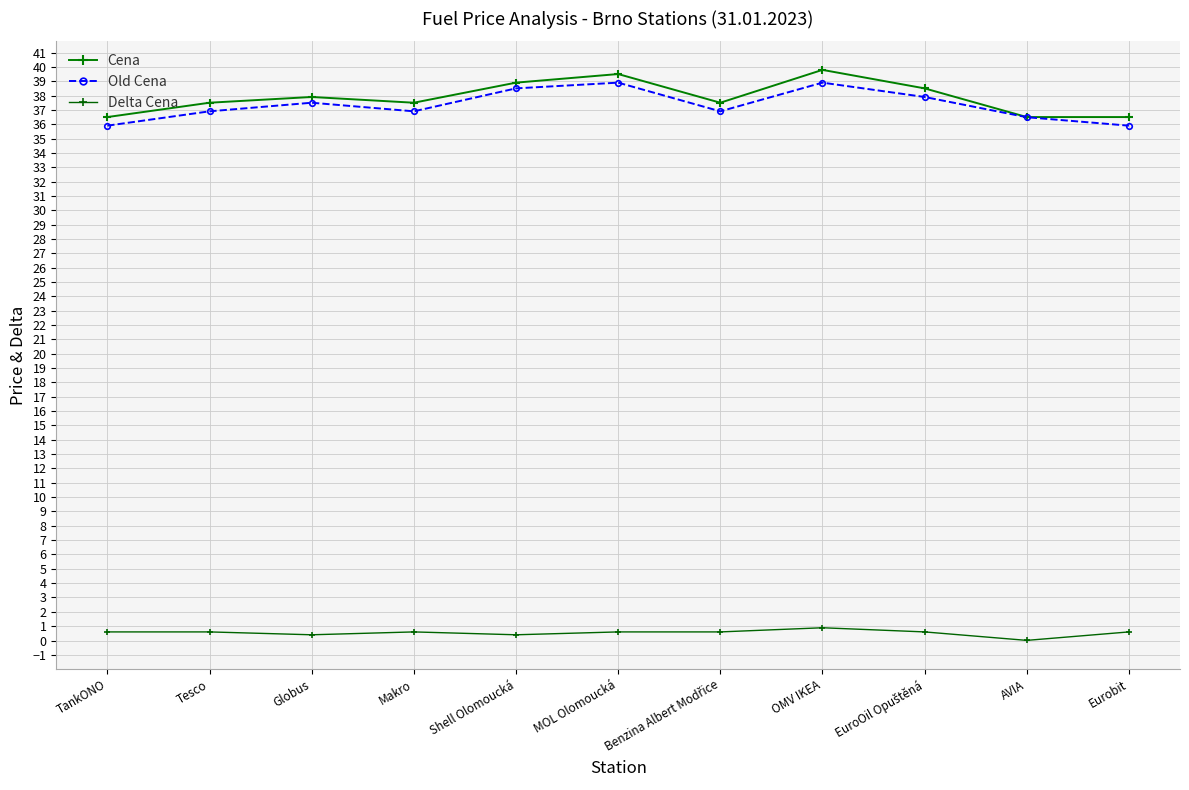

Which series changed the most between EuroOil Opuštěná and Eurobit?

Cena